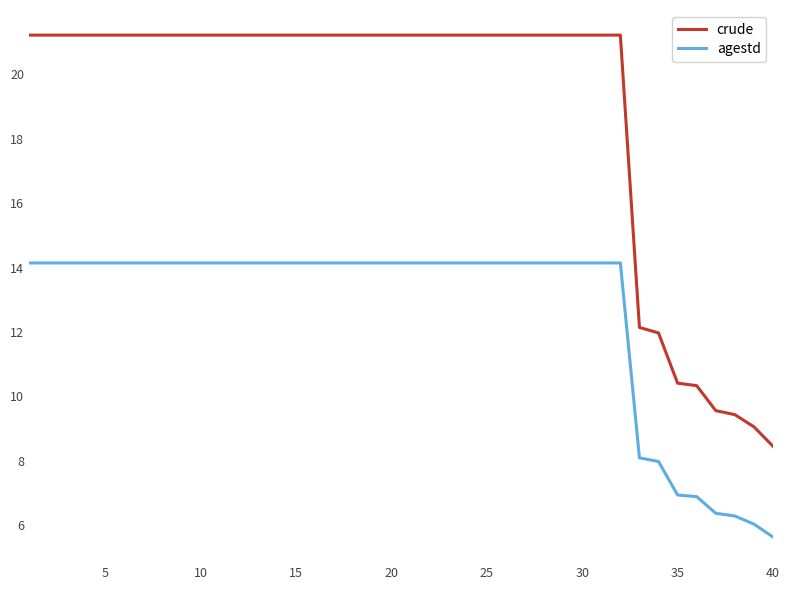

Does the chart display data point markers on the line(s)?

No